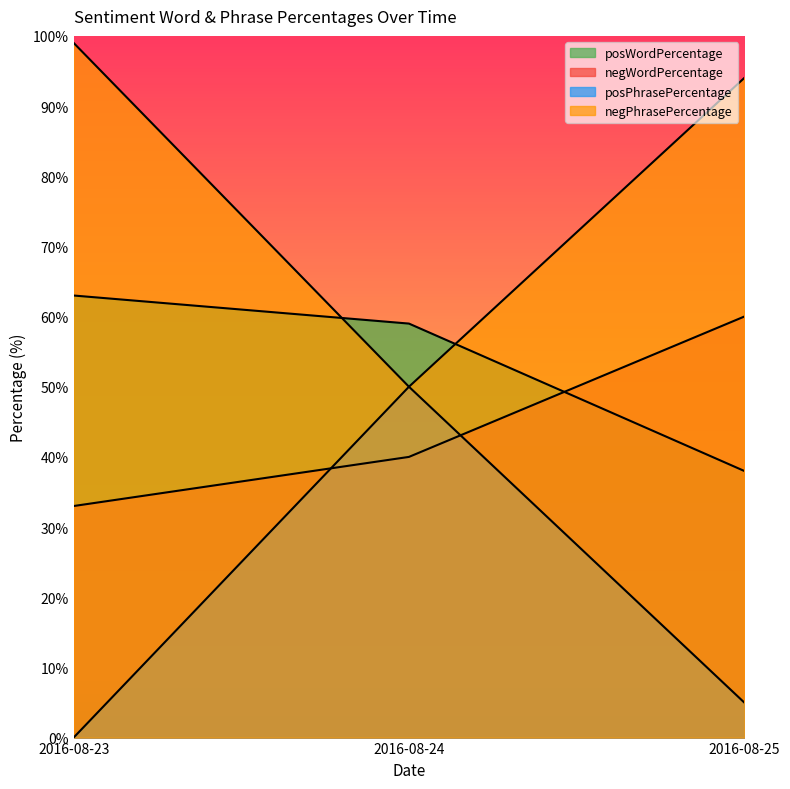

How many lines are shown in the chart?

4